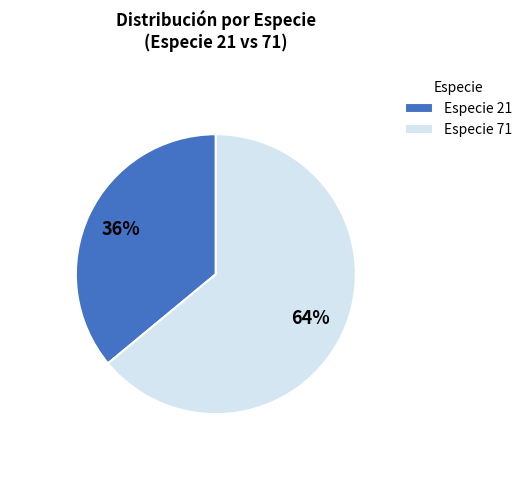

How many slices are in this pie chart?

2